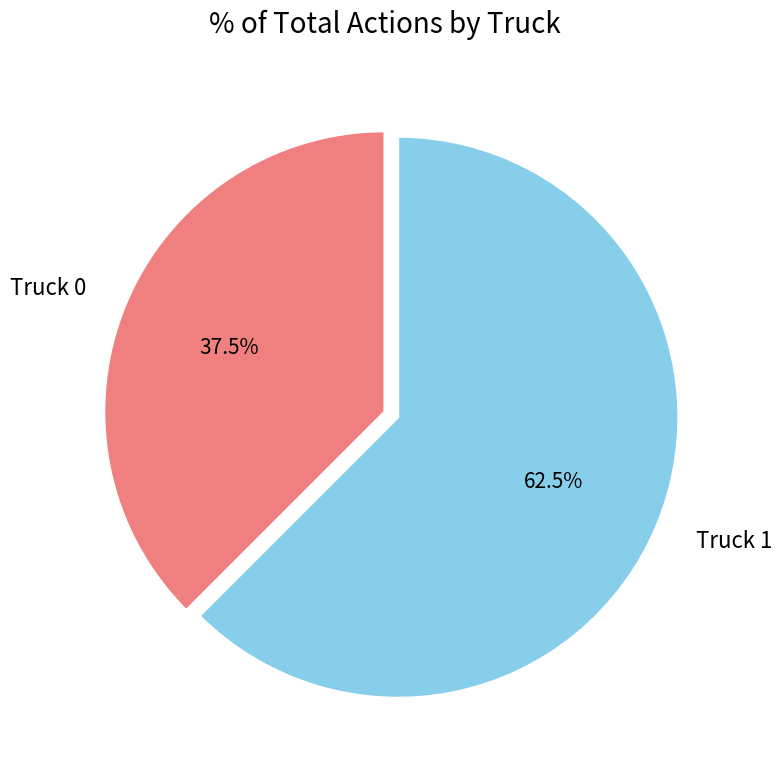

To the nearest percent, what is the difference between the largest and smallest slice percentages?

25%